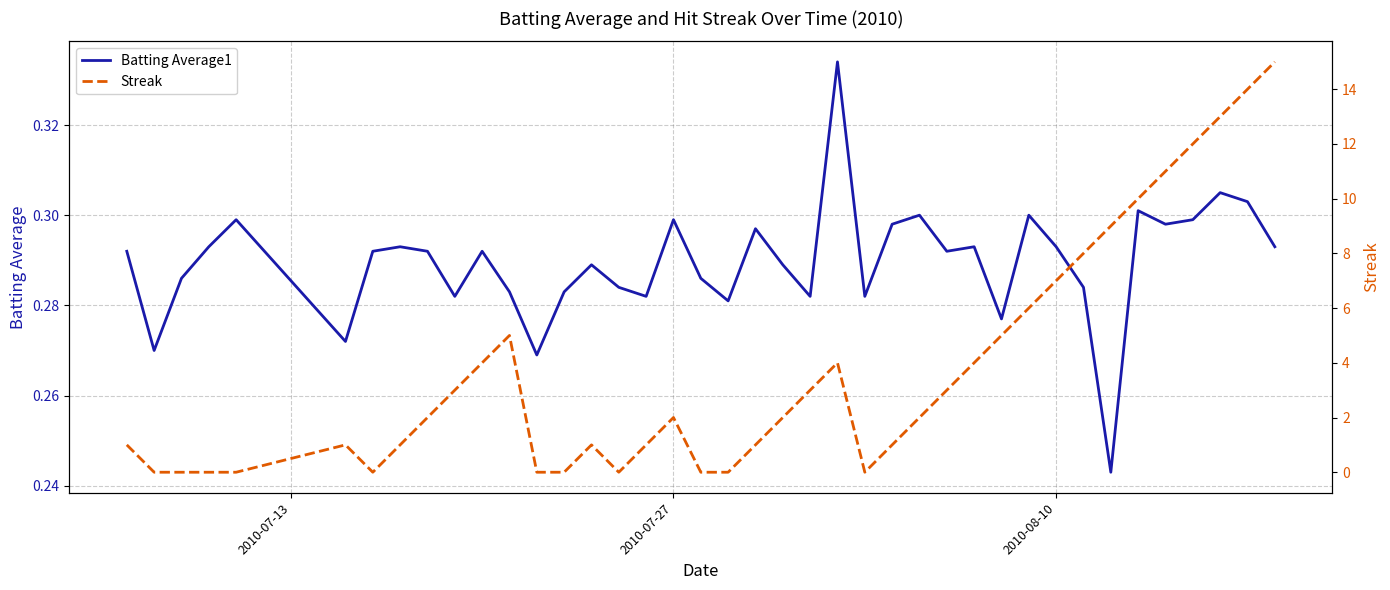

How many values in the Streak series are below 2?

18